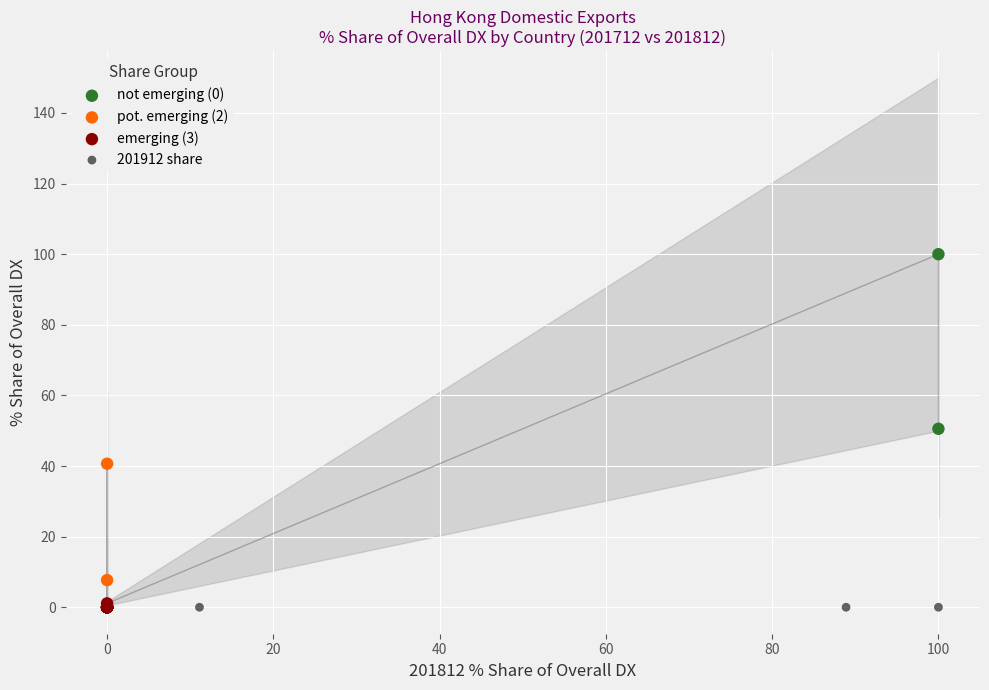

What are all the series names shown in the legend?

not emerging (0), pot. emerging (2), emerging (3), 201912 share